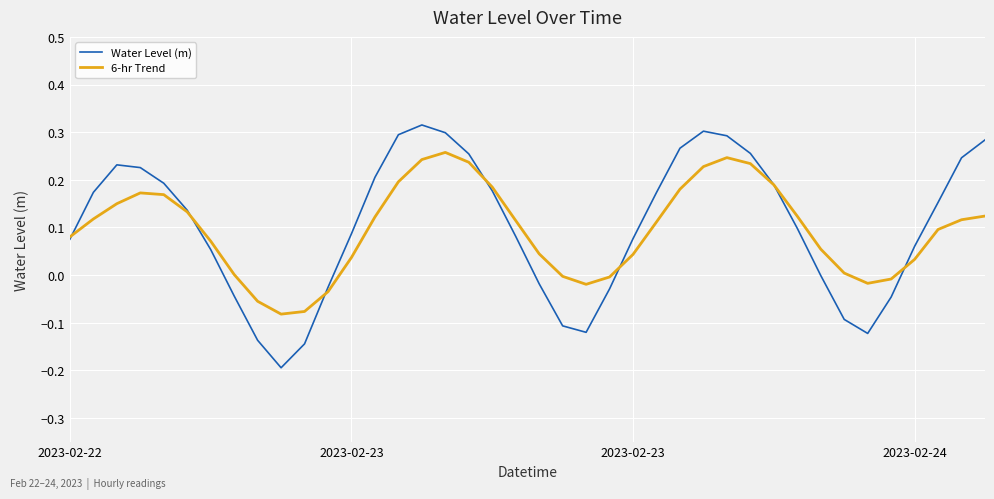

Count the number of data series in this chart.

2